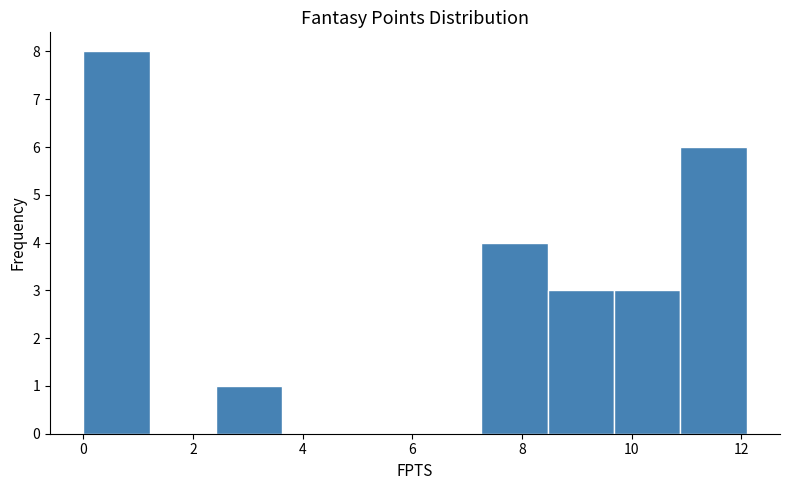

Over which range of the x-axis is the bar tallest?

0.0 to 1.2